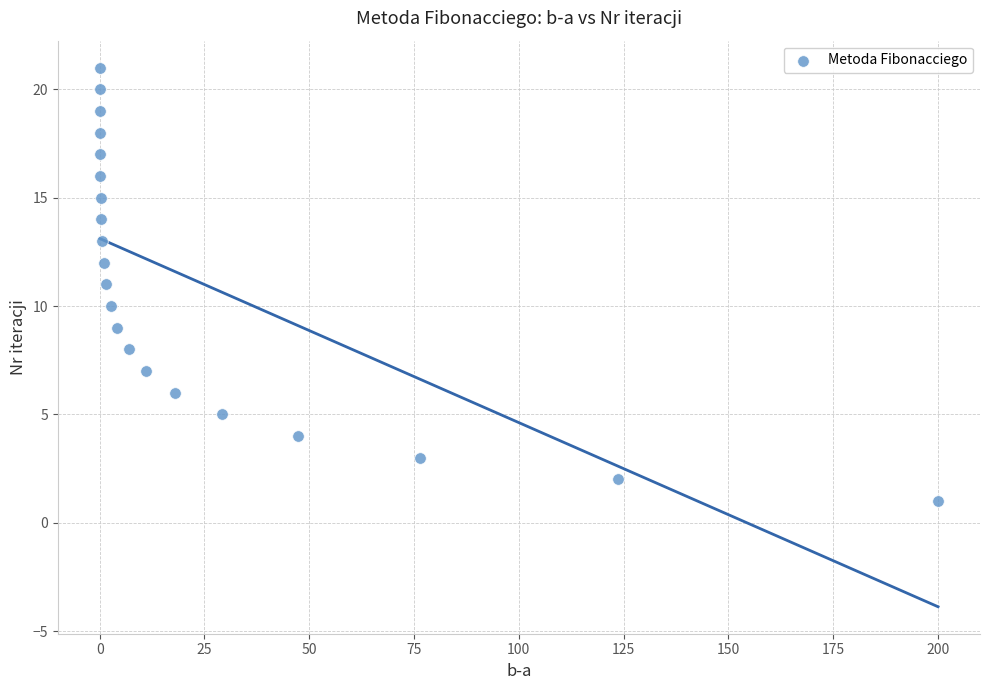

What is the range of Y values (max minus min)?

20